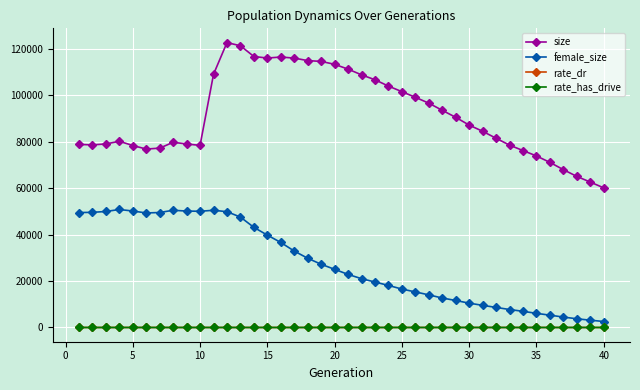

True or false: female_size and size intersect in this chart.

False